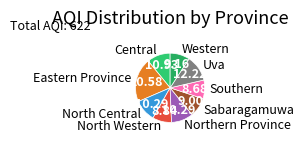

How many segments does this pie chart have?

9